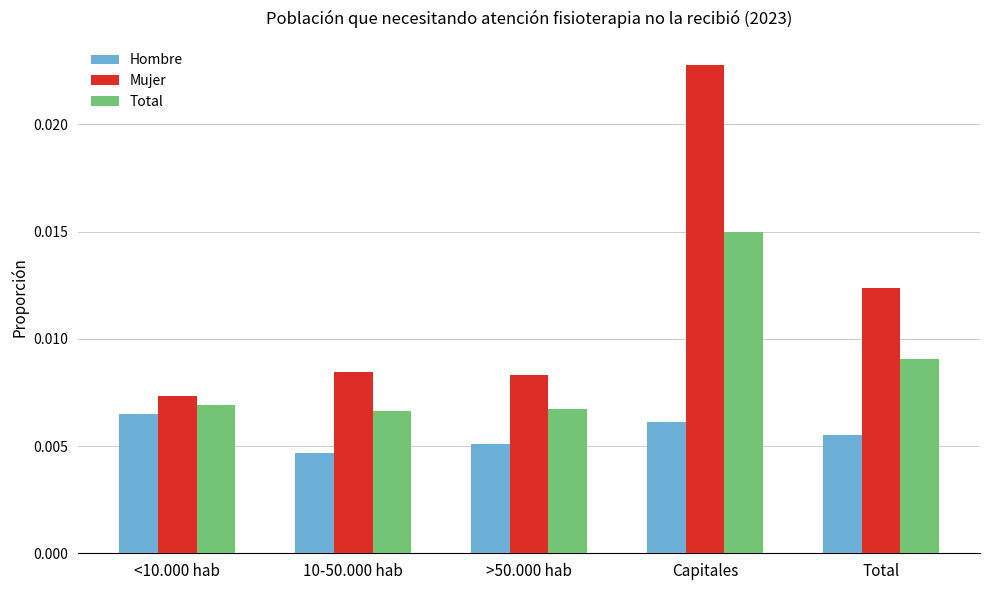

At 10-50.000 hab, list the series in order from smallest to largest.

Hombre, Total, Mujer